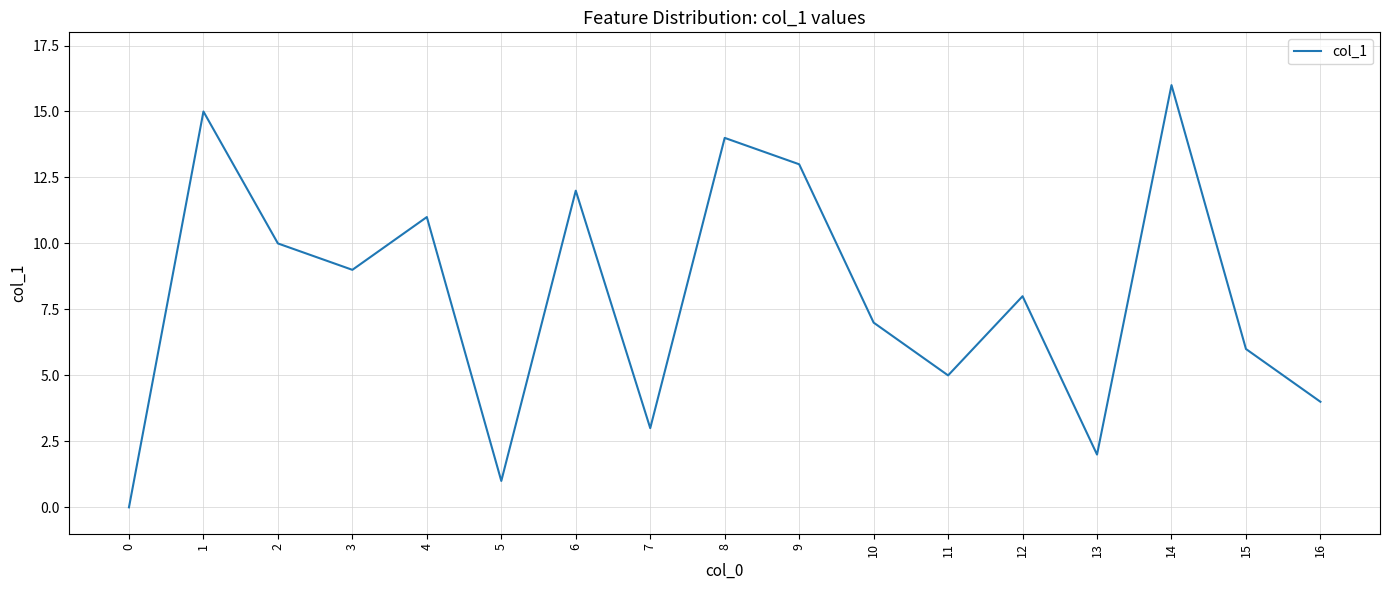

What is the sum of the values at 3 and 4?

20